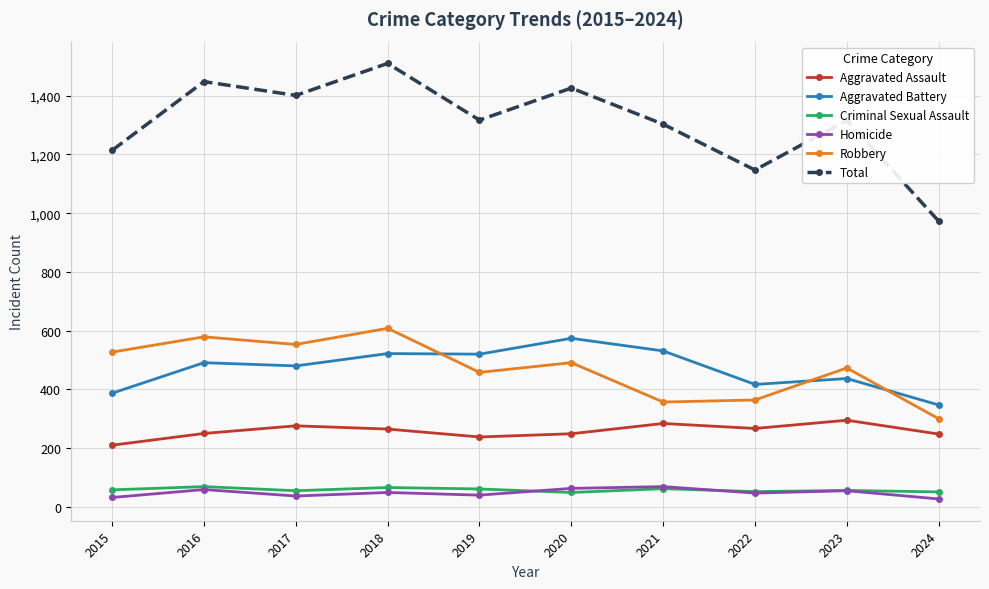

True or false: Homicide and Criminal Sexual Assault cross at least once.

True